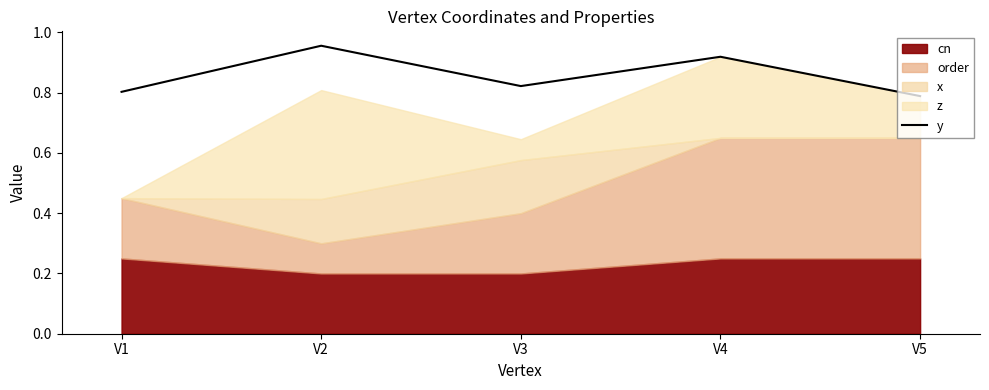

Where is the first local minimum?

V3